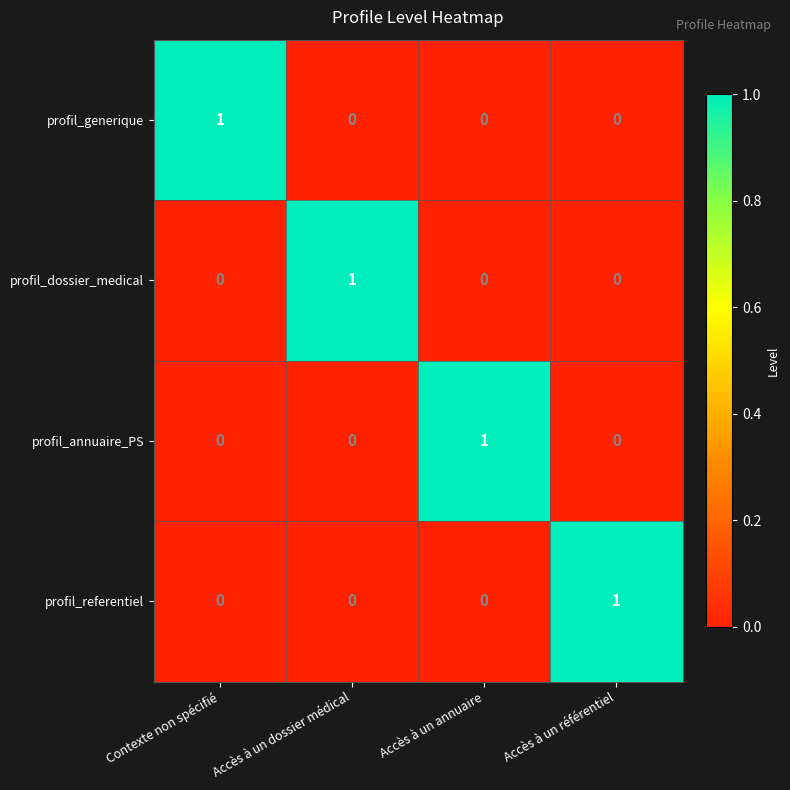

At how many categories does at least one series exceed 0?

4